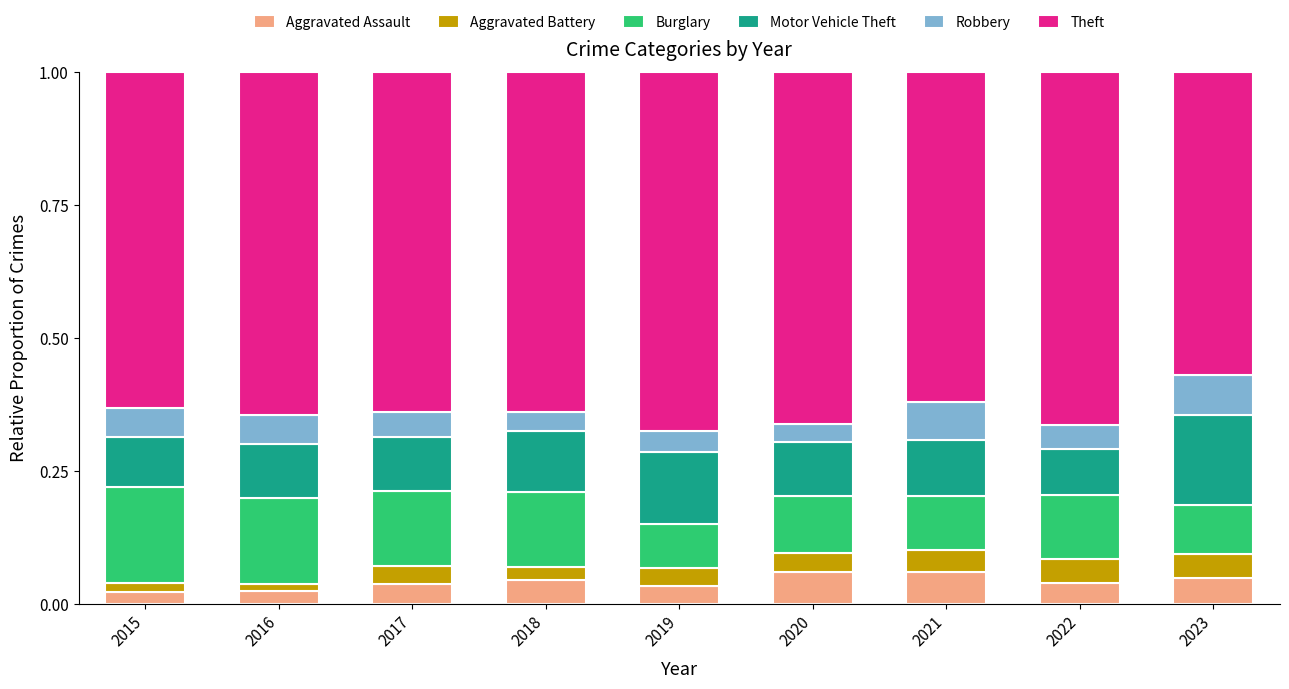

How many bars are there in total?

9